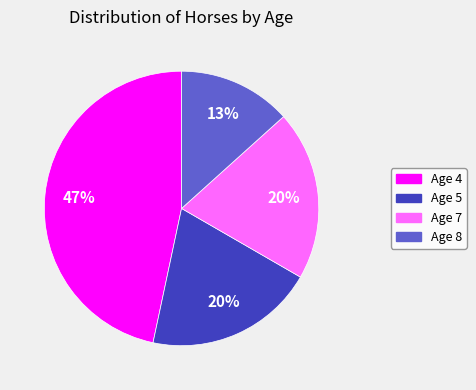

True or false: Age 7 accounts for 7% of the total.

False